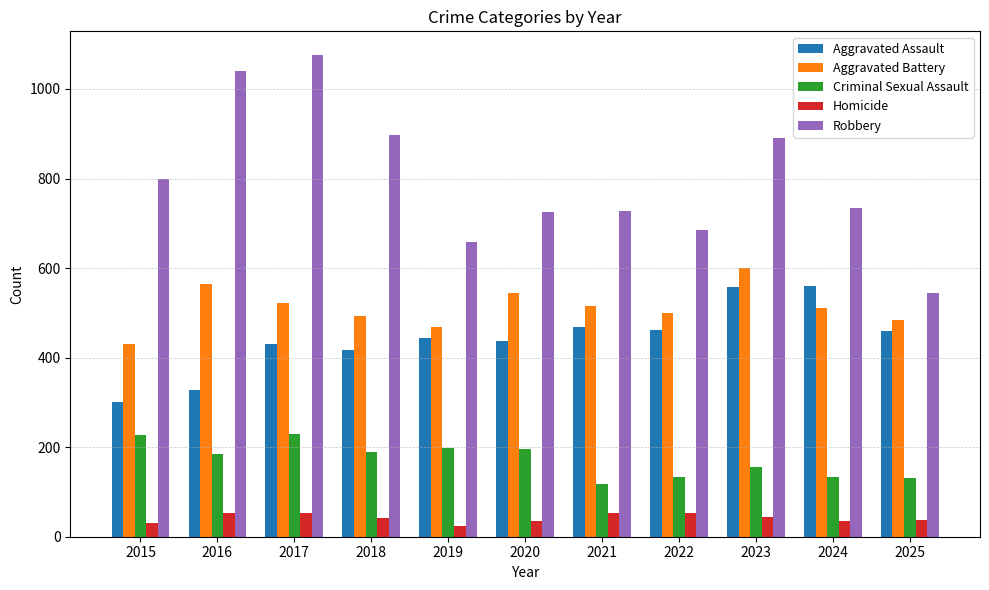

Which series has the largest total across all categories?

Robbery